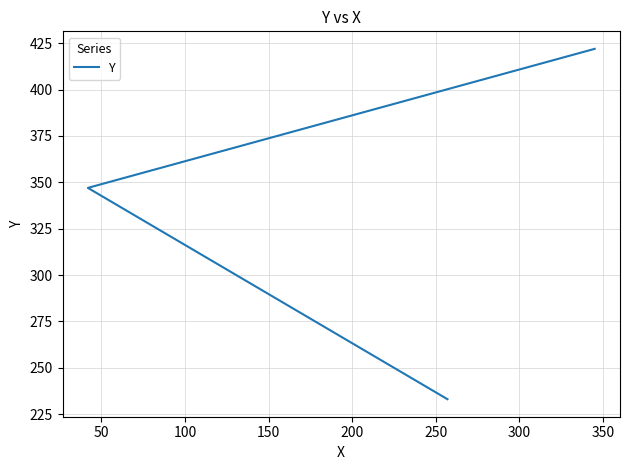

What is the greatest value displayed?

422